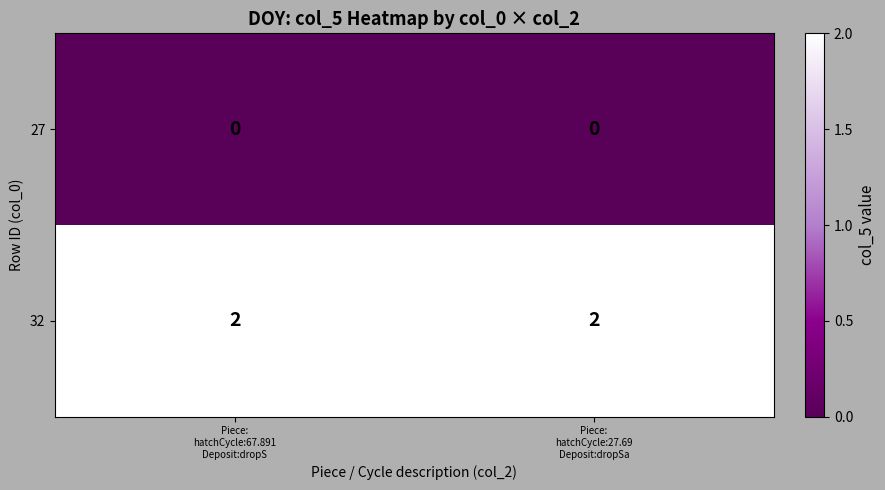

Which series has the largest total across all categories?

32